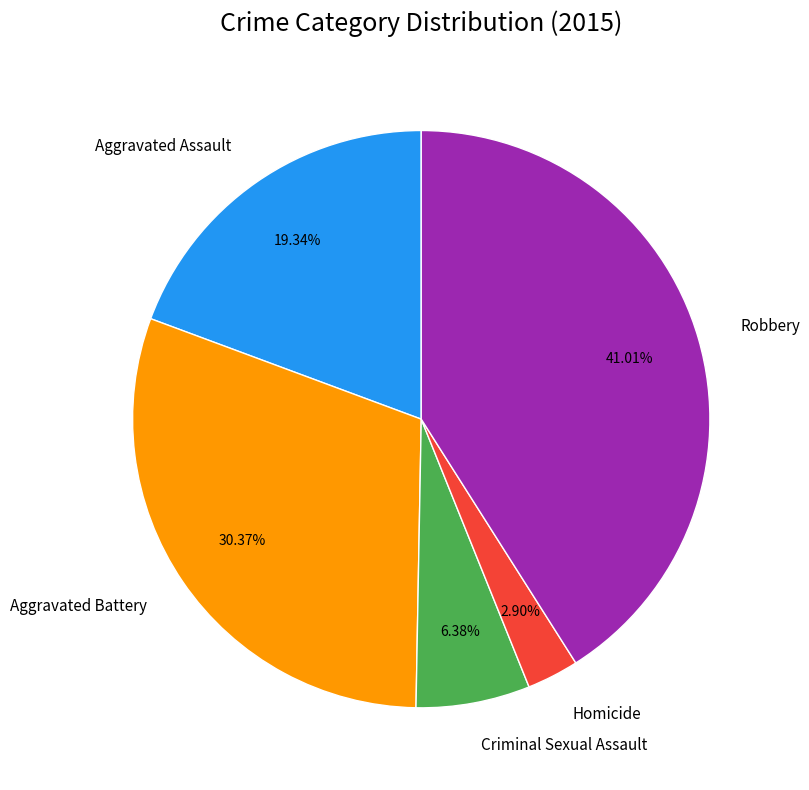

What percentage do Robbery and Homicide together represent?

43.9%